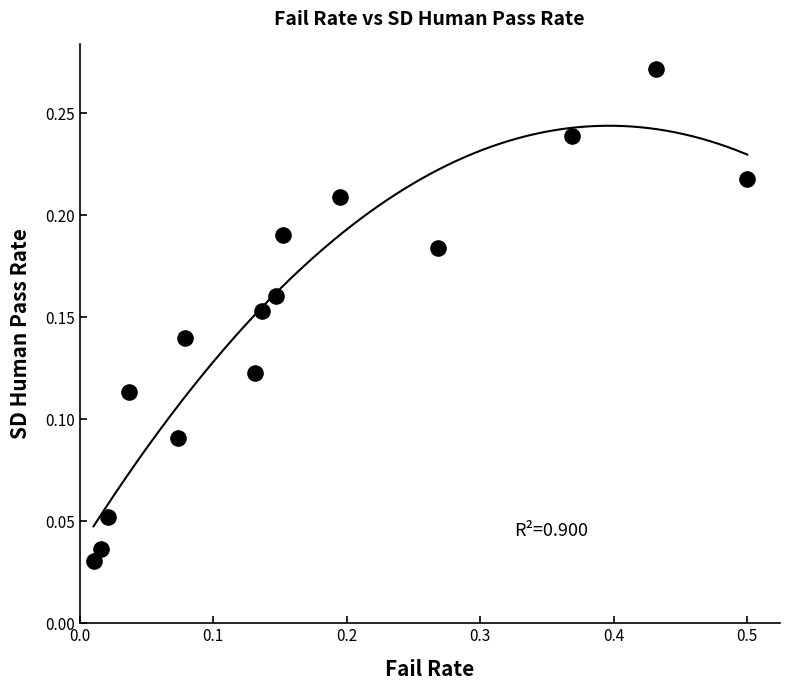

What is the range of X values (max minus min)?

0.5